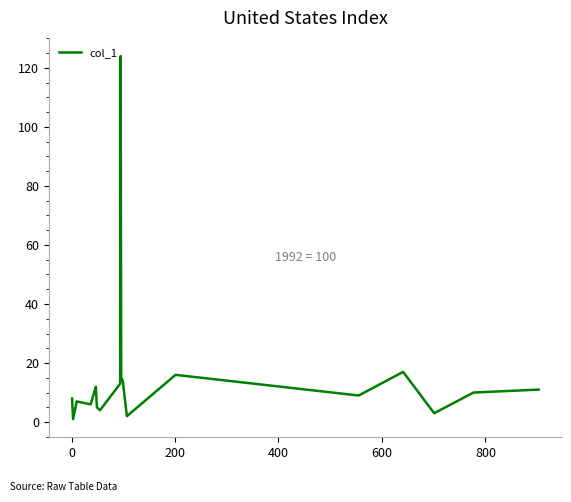

How many distinct data groups are displayed?

1